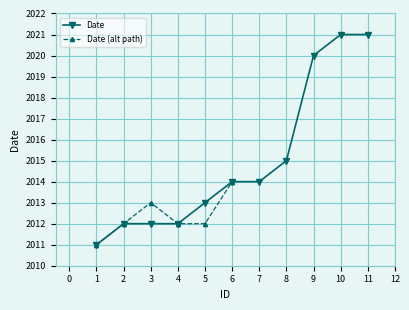

True or false: there are more than 1 points higher than both neighbors.

False